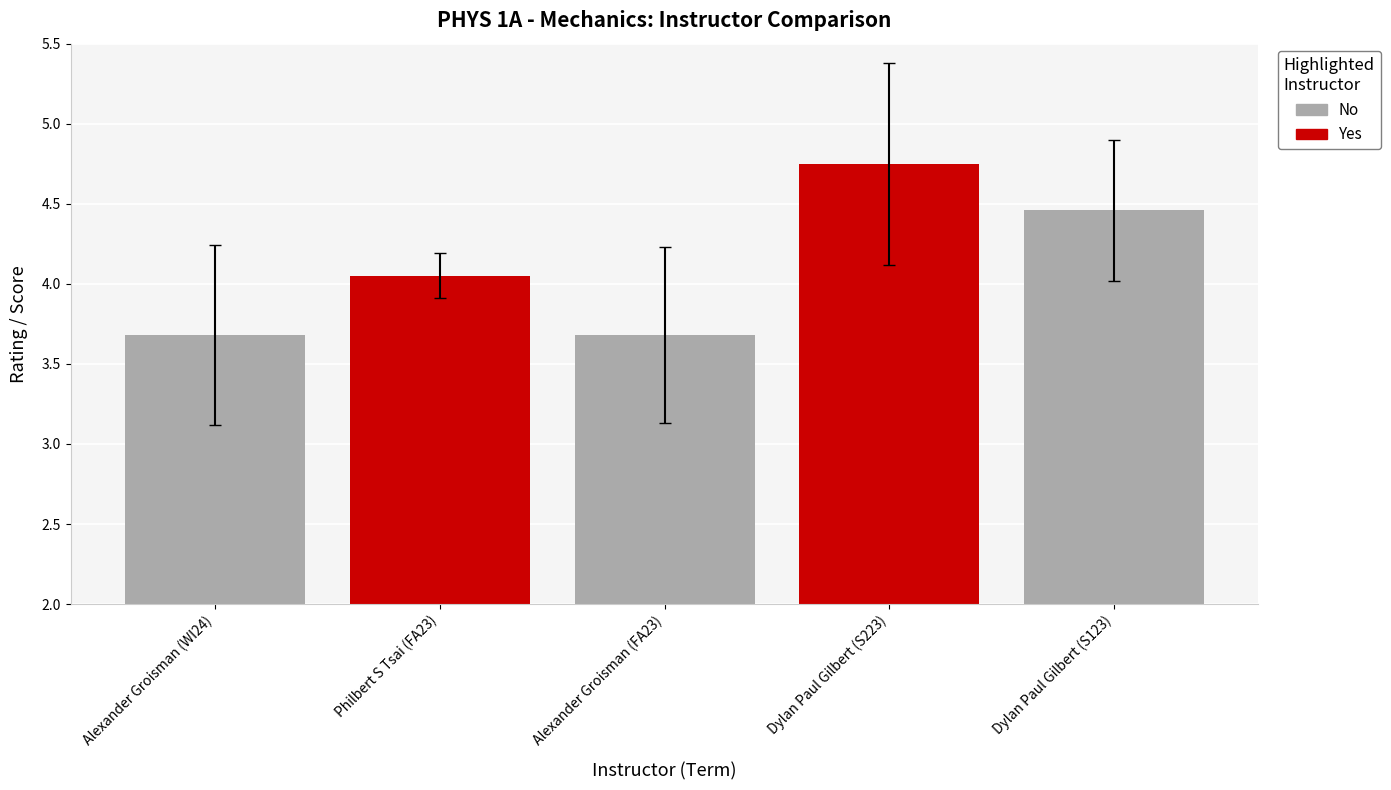

What position from the right is Dylan Paul Gilbert (S123)?

1